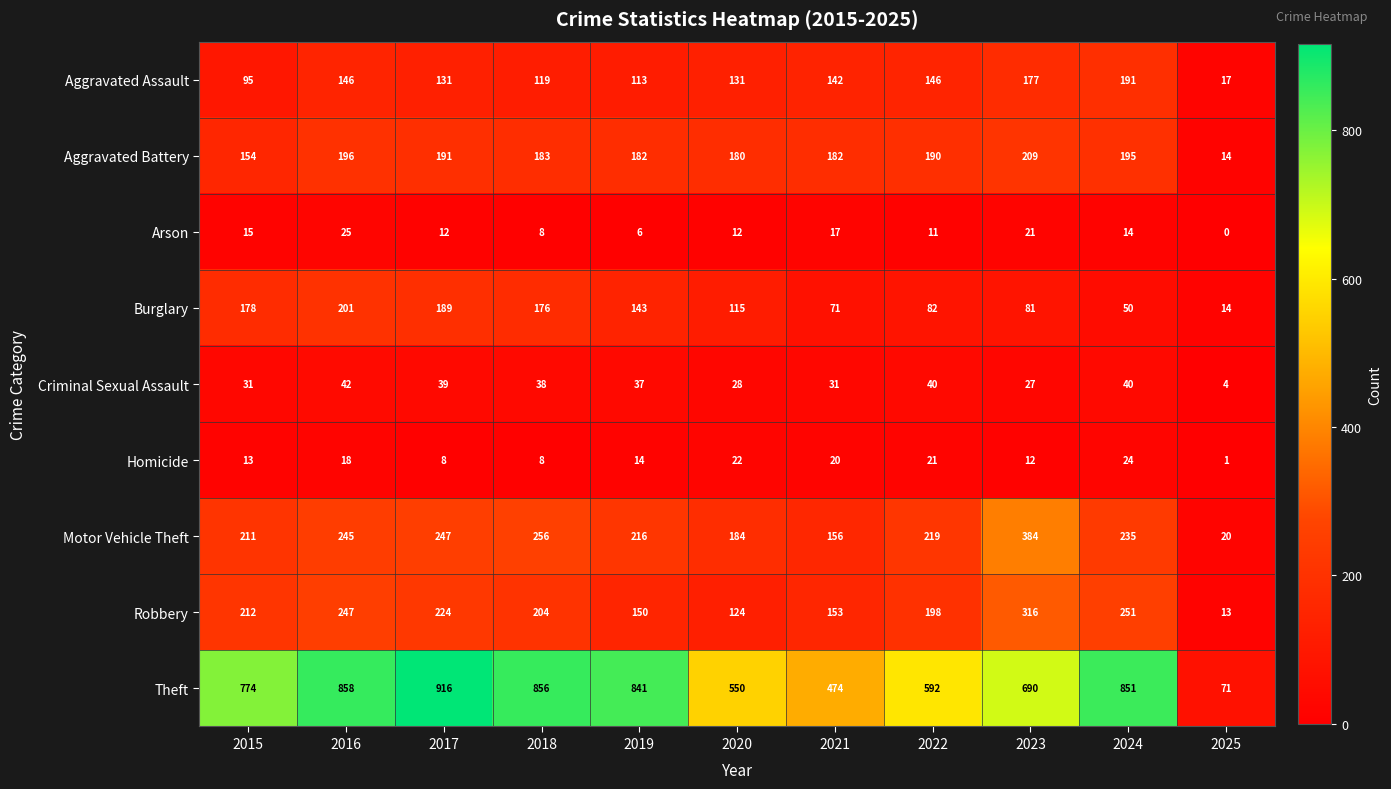

Is the value of Robbery at 2018 greater than the value of Motor Vehicle Theft at 2025?

Yes